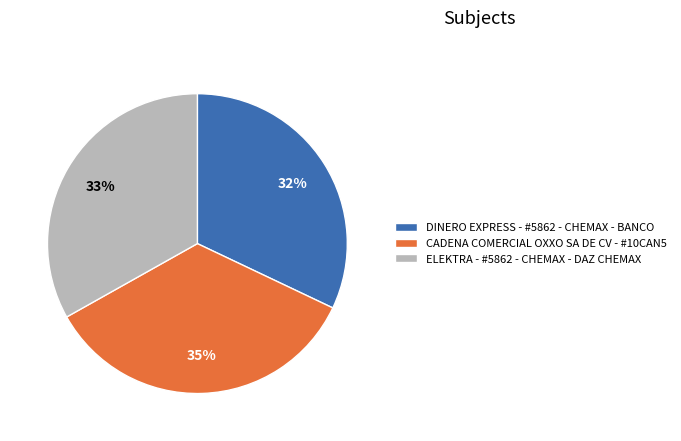

How many slices are in this pie chart?

3